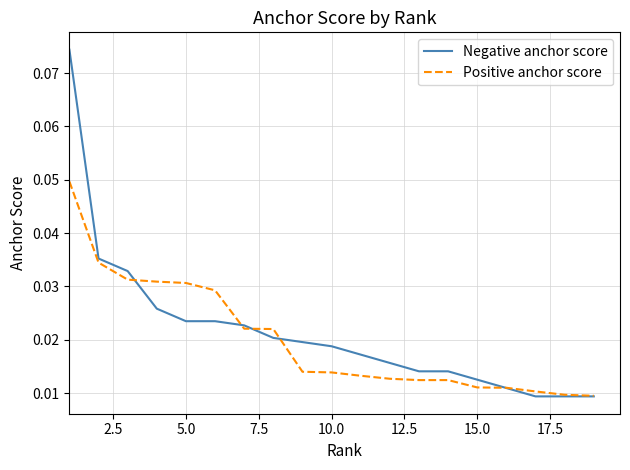

Which series has the largest range (max minus min)?

Negative anchor score